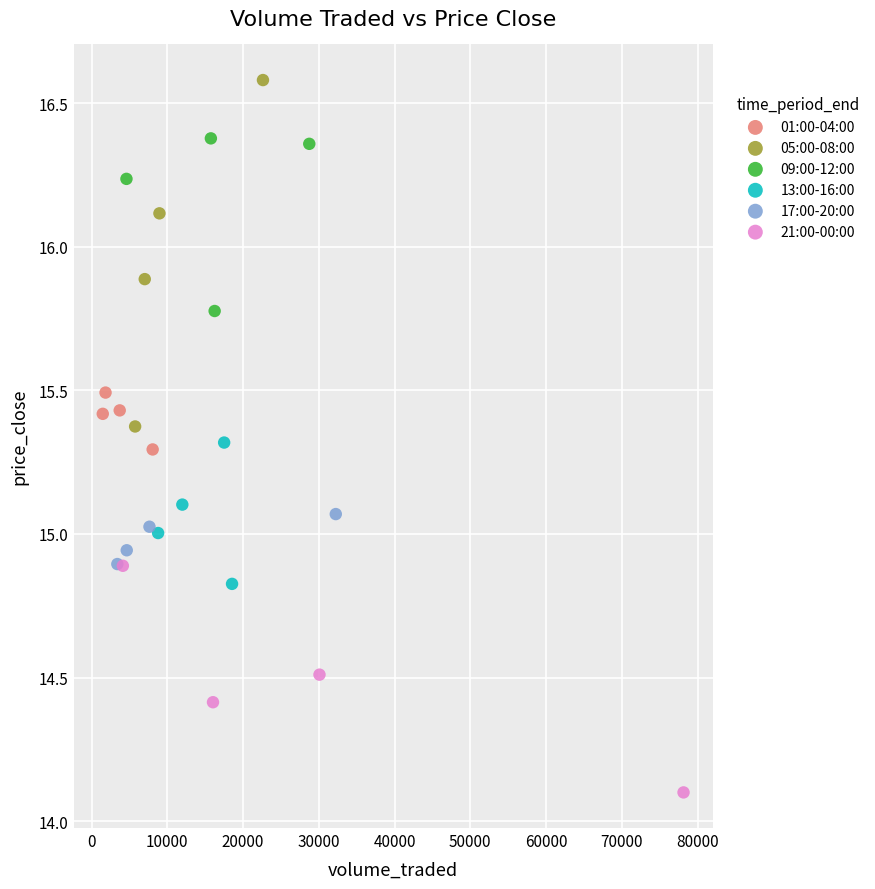

What are all the series names shown in the legend?

01:00-04:00, 05:00-08:00, 09:00-12:00, 13:00-16:00, 17:00-20:00, 21:00-00:00